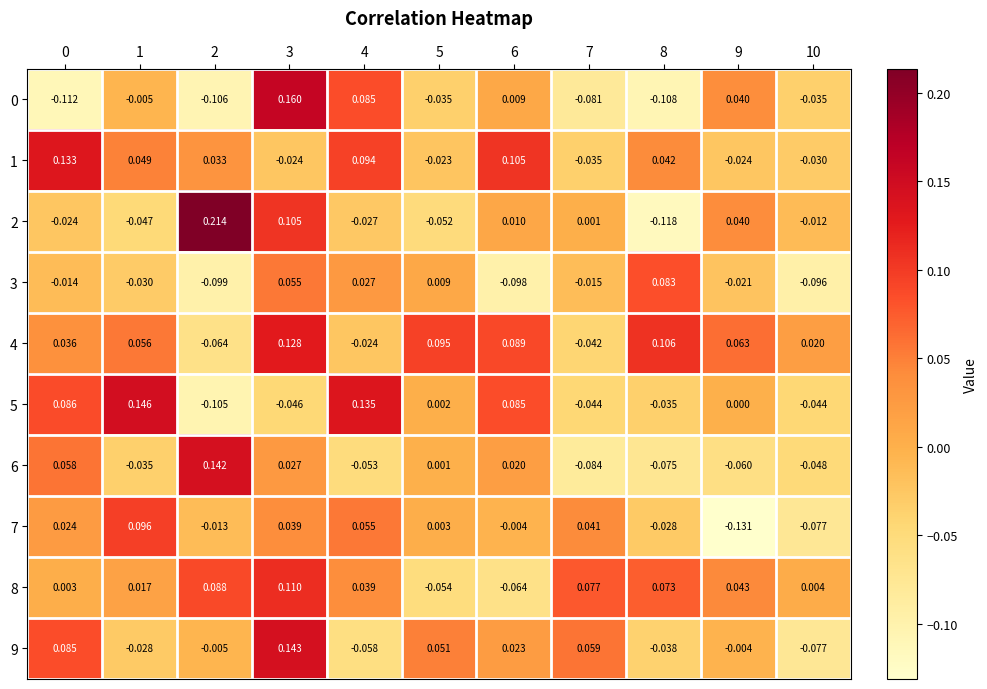

Is the value of 1 at 4 greater than the value of 2 at 0?

Yes